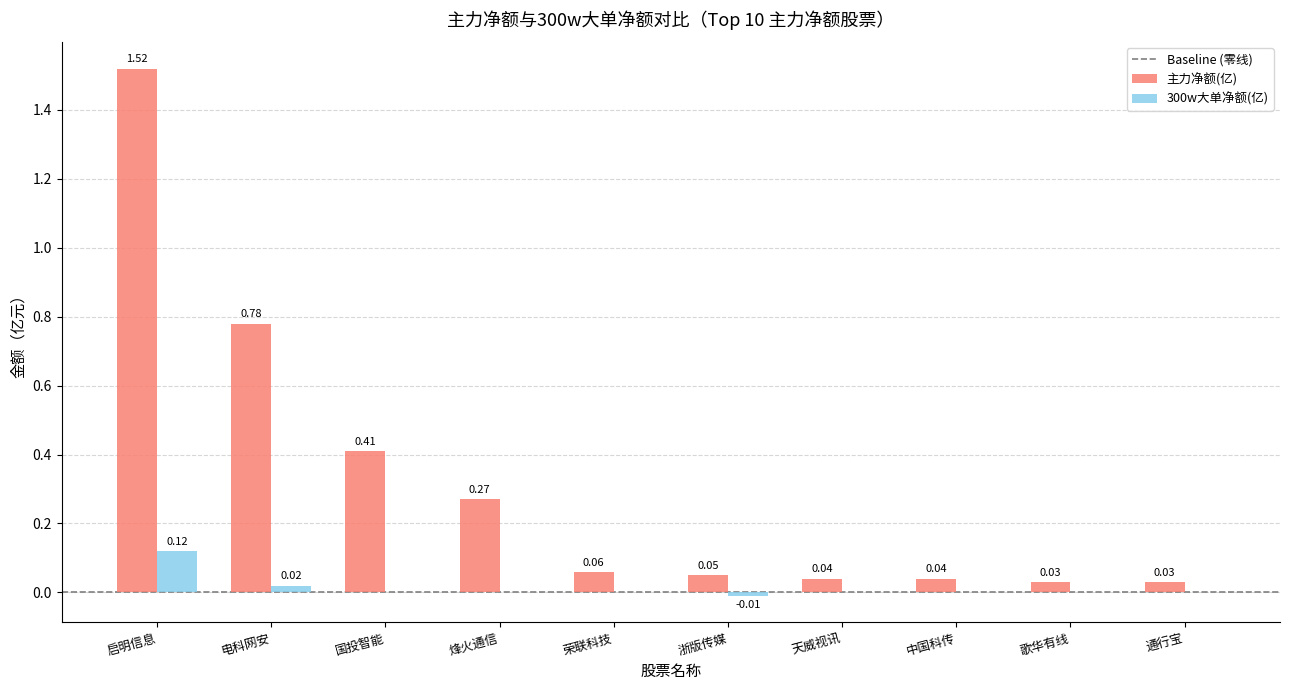

Which series changed the most between 荣联科技 and 天威视讯?

主力净额(亿)